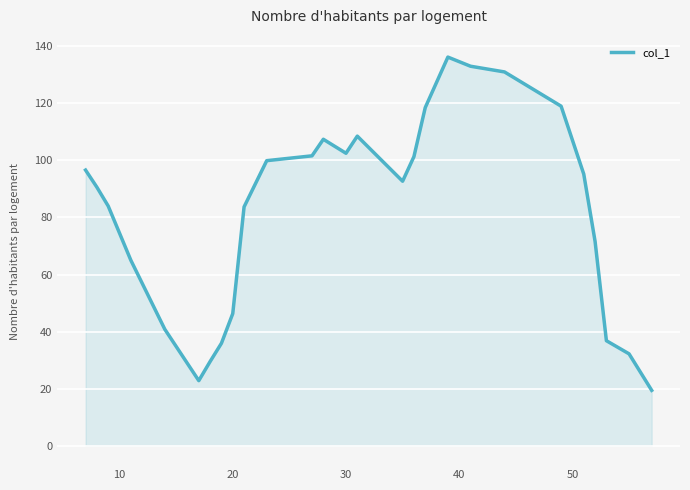

What is the greatest value displayed?

136.2